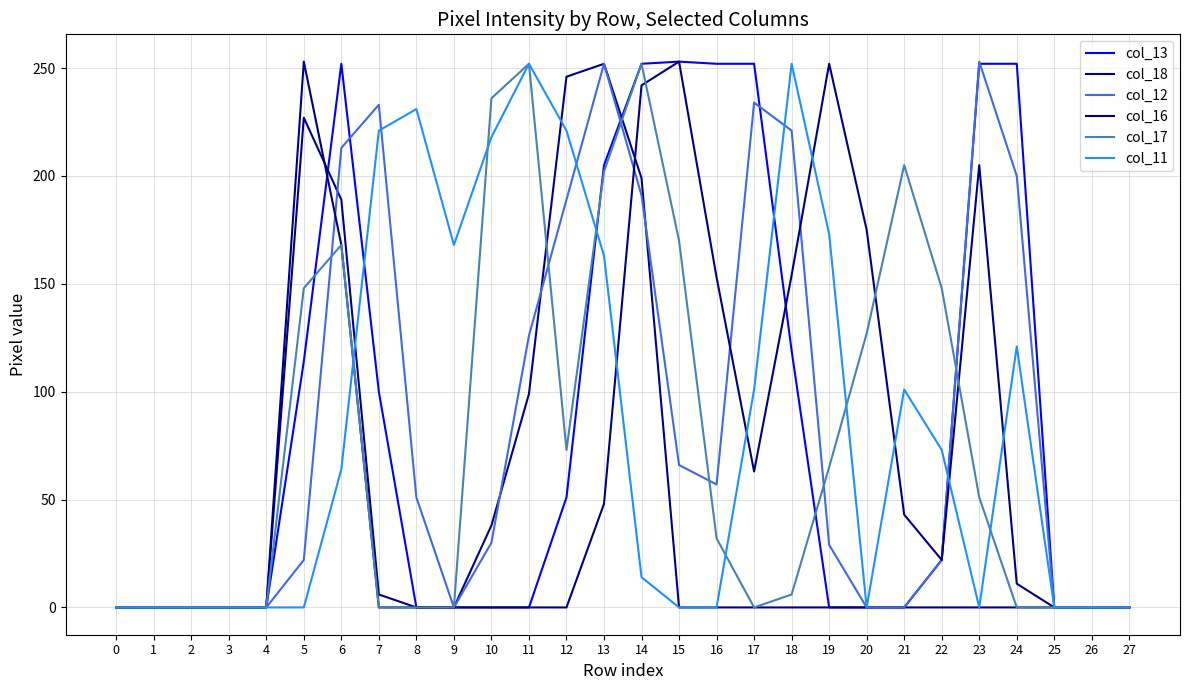

The col_12 series shows 301 at 12. True or false?

False